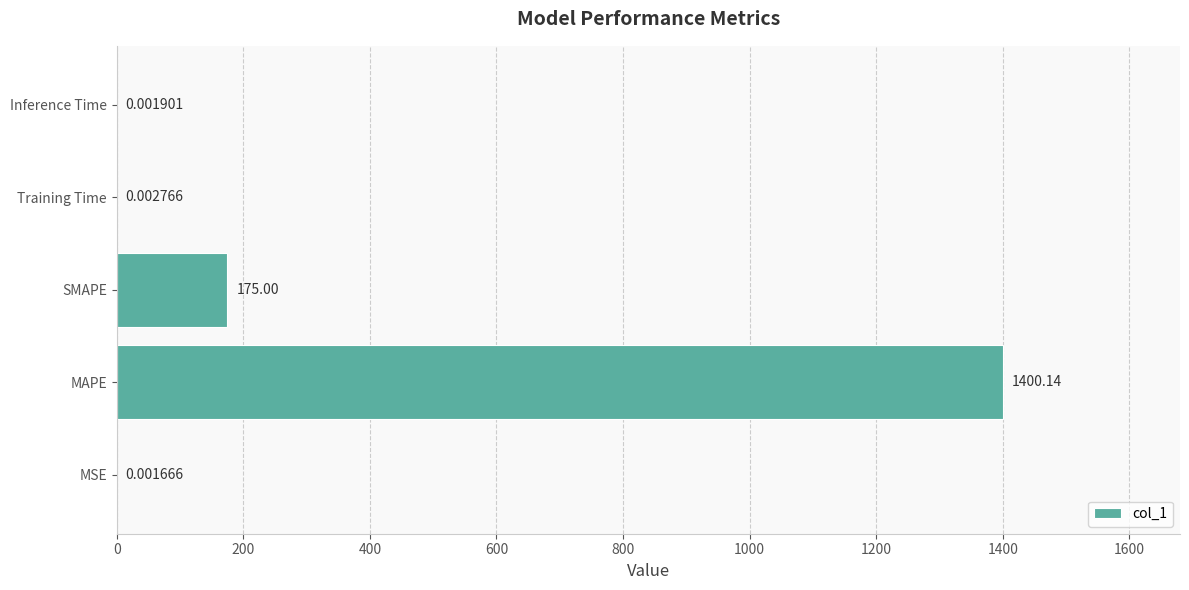

Where is the data nearest to the value 700?

SMAPE